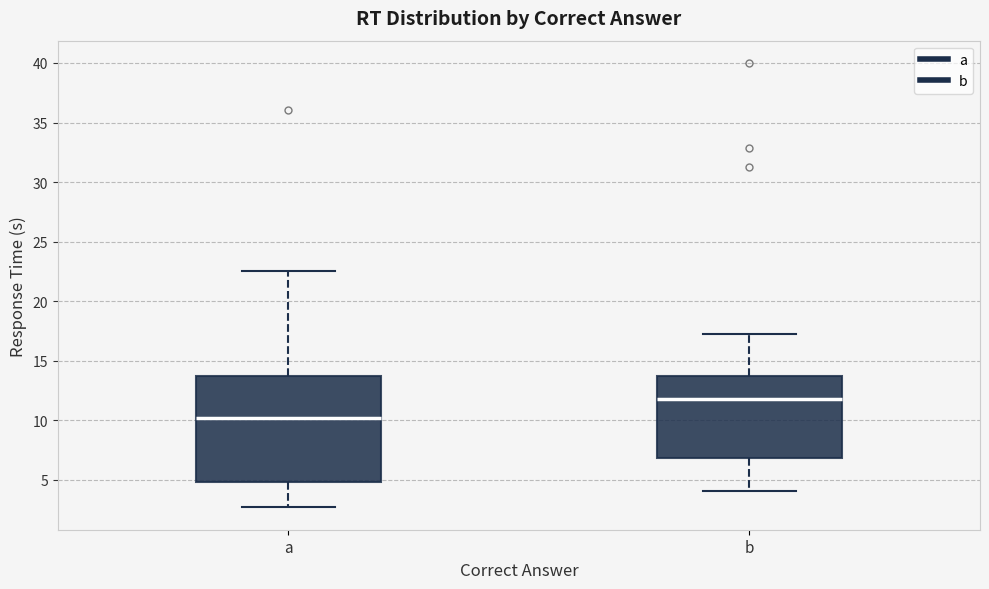

Which box has the highest median line?

b